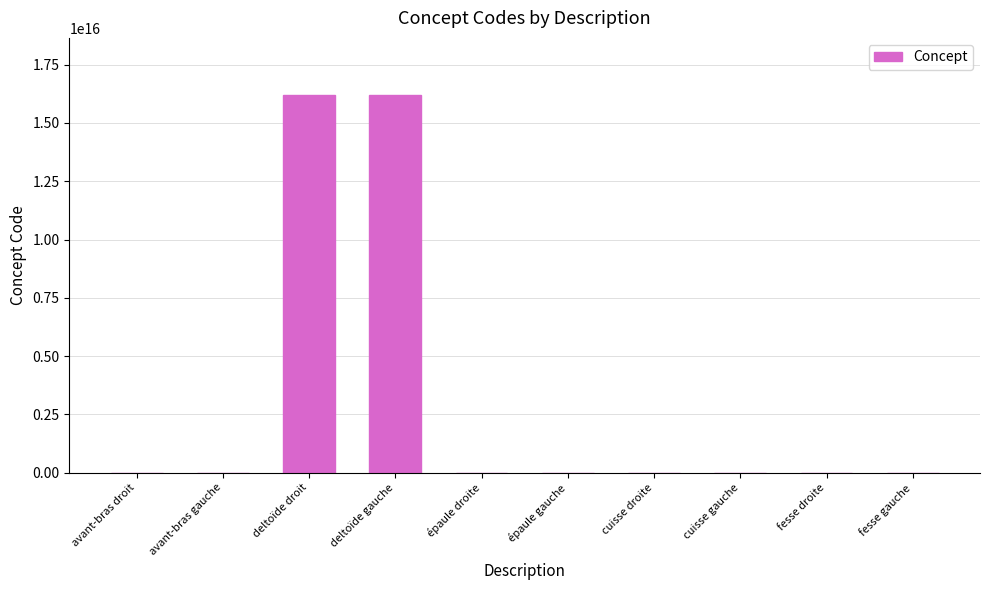

Are the bars grouped side by side (vs. stacked)?

No